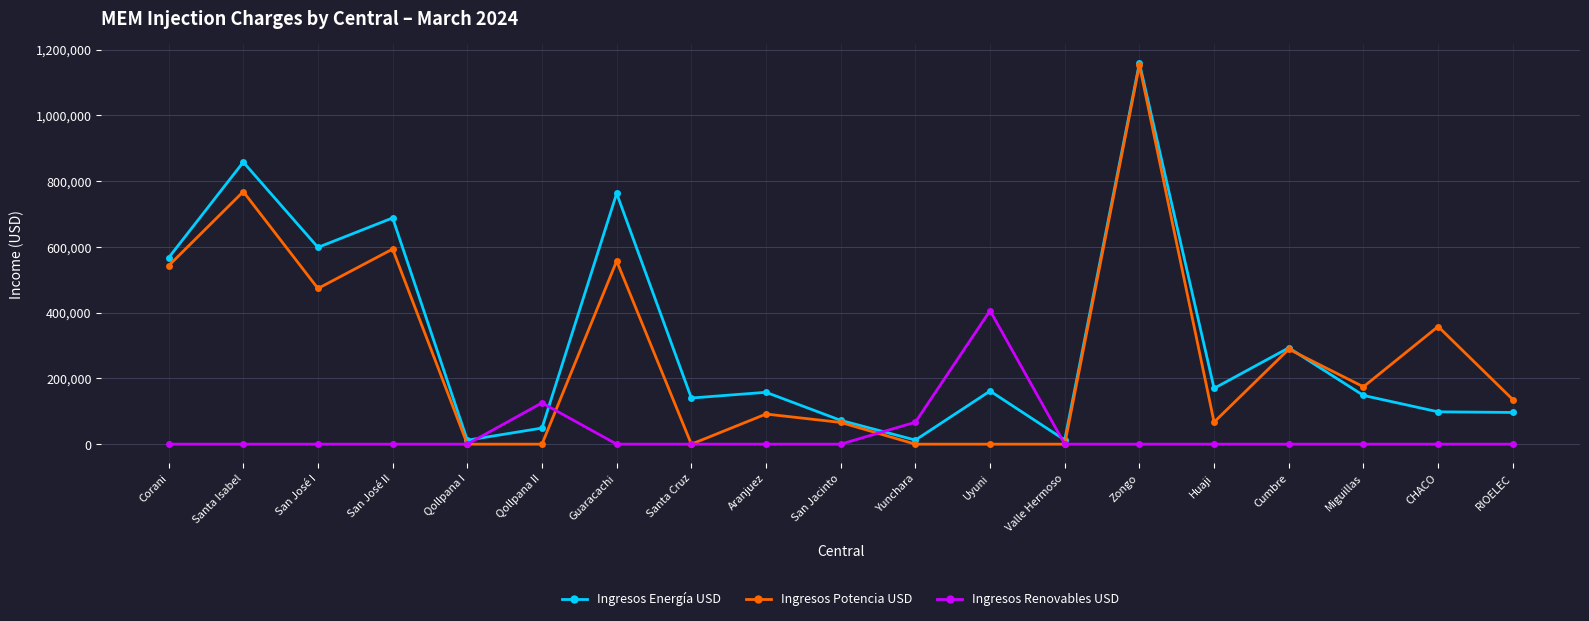

Which series has the largest total across all categories?

Ingresos Energía USD